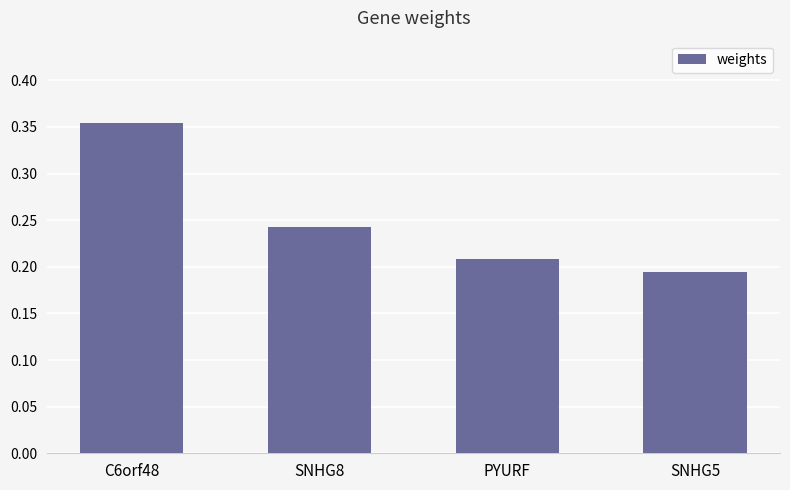

At which category does the chart reach its minimum across all series?

SNHG5